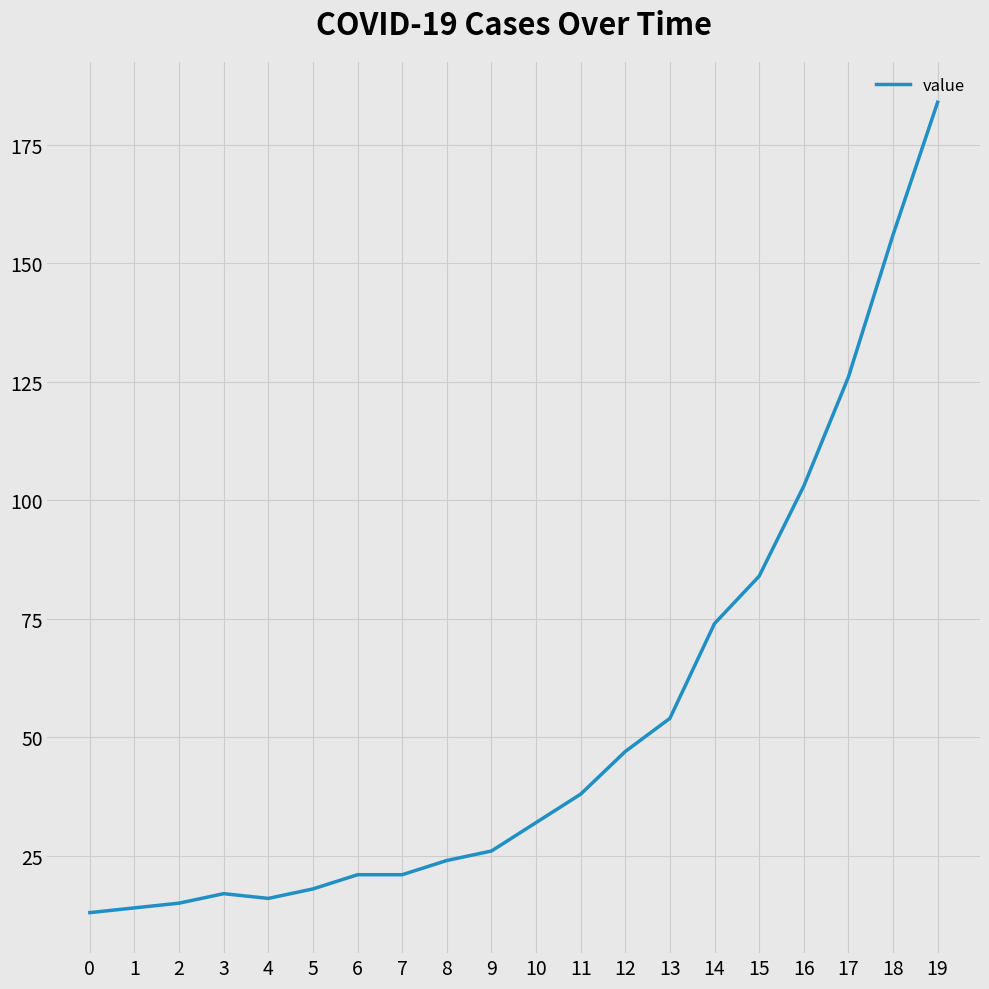

At which label is the value closest to 98?

16